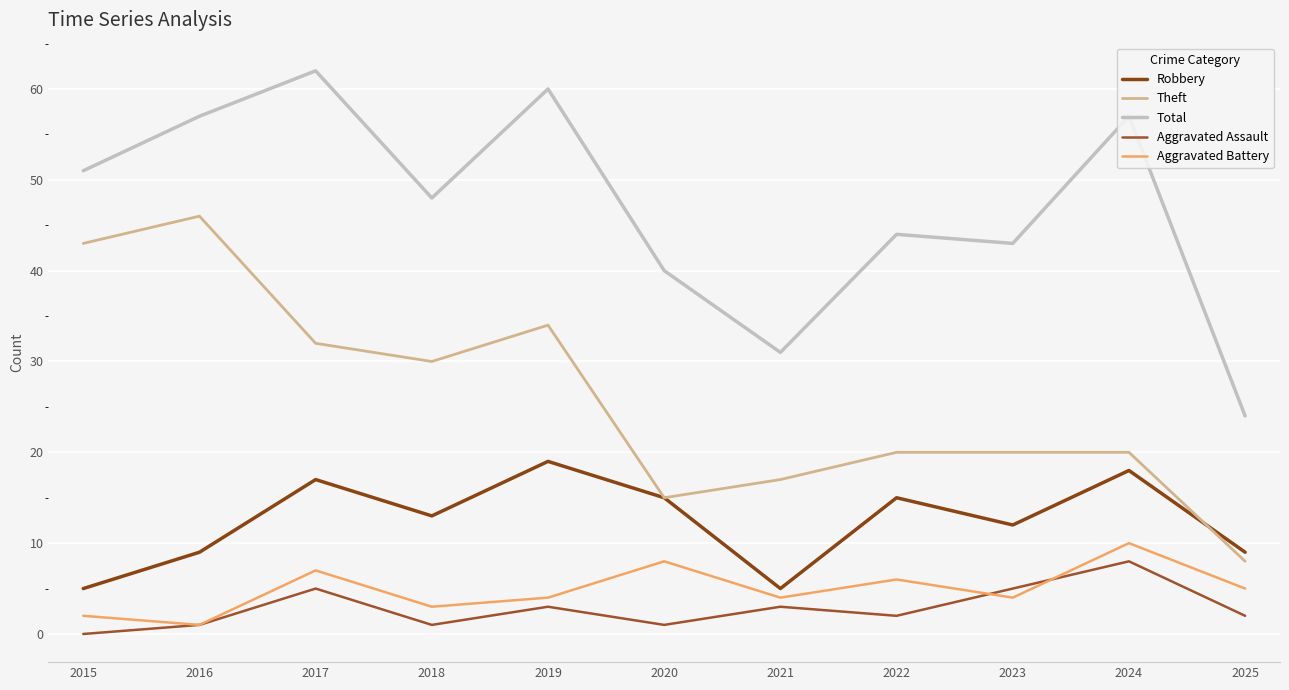

True or false: Aggravated Assault and Aggravated Battery cross at least once.

True